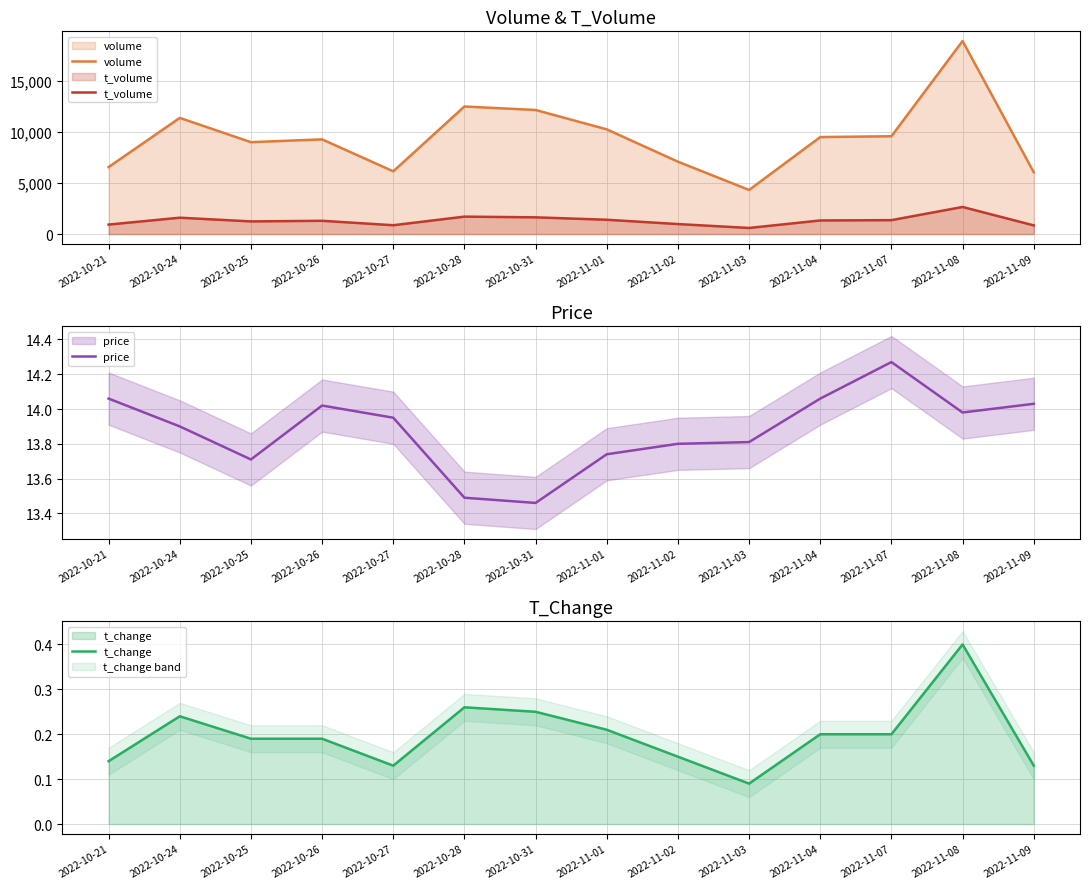

Which series changed the most between 2022-10-25 and 2022-11-08?

volume